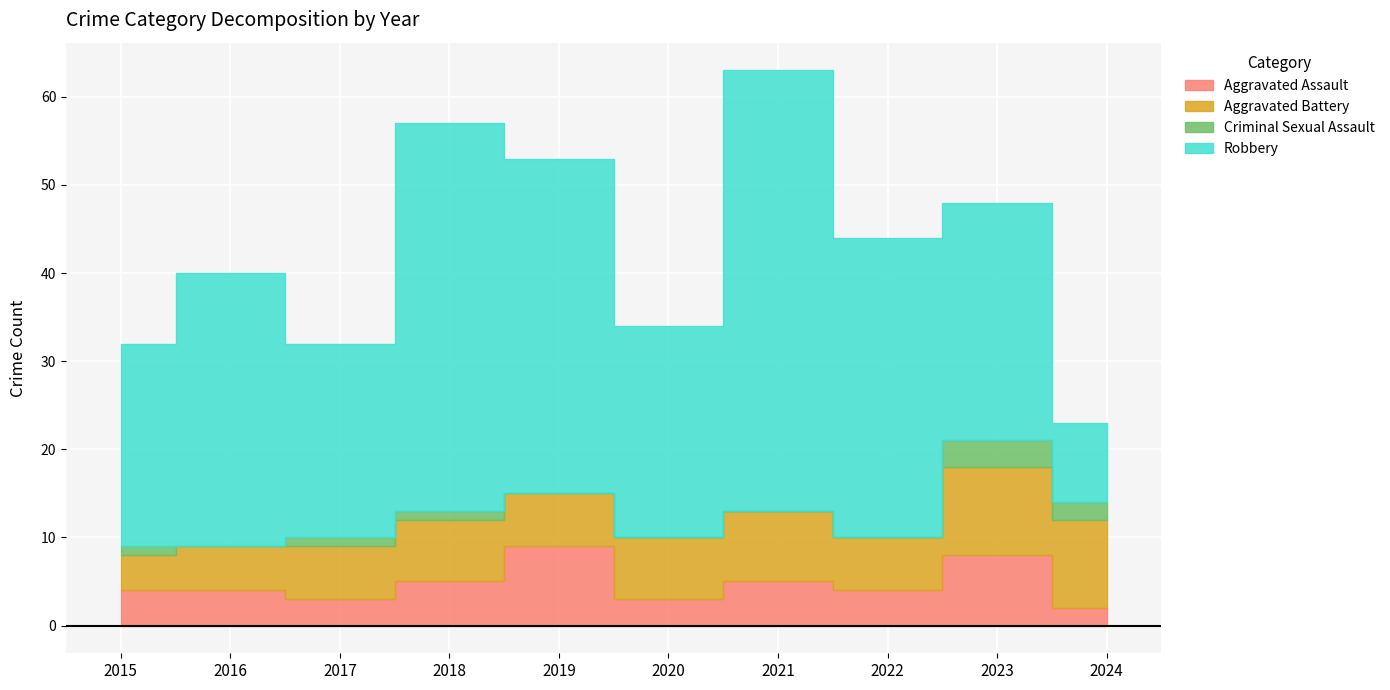

True or false: Robbery and Criminal Sexual Assault intersect in this chart.

False